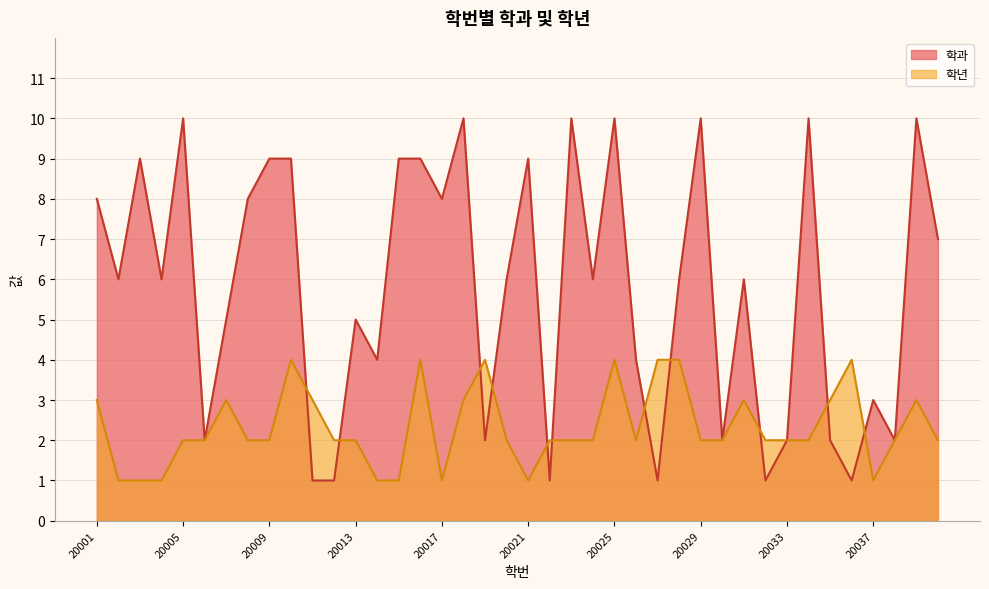

Reading right to left, extract all data points from this chart.

학과: 20040=7	20039=10	20038=2	20037=3	20036=1	20035=2	20034=10	20033=2	20032=1	20031=6	20030=2	20029=10	20028=6	20027=1	20026=4	20025=10	20024=6	20023=10	20022=1	20021=9	20020=6	20019=2	20018=10	20017=8	20016=9	20015=9	20014=4	20013=5	20012=1	20011=1	20010=9	20009=9	20008=8	20007=5	20006=2	20005=10	20004=6	20003=9	20002=6	20001=8
학년: 20040=2	20039=3	20038=2	20037=1	20036=4	20035=3	20034=2	20033=2	20032=2	20031=3	20030=2	20029=2	20028=4	20027=4	20026=2	20025=4	20024=2	20023=2	20022=2	20021=1	20020=2	20019=4	20018=3	20017=1	20016=4	20015=1	20014=1	20013=2	20012=2	20011=3	20010=4	20009=2	20008=2	20007=3	20006=2	20005=2	20004=1	20003=1	20002=1	20001=3